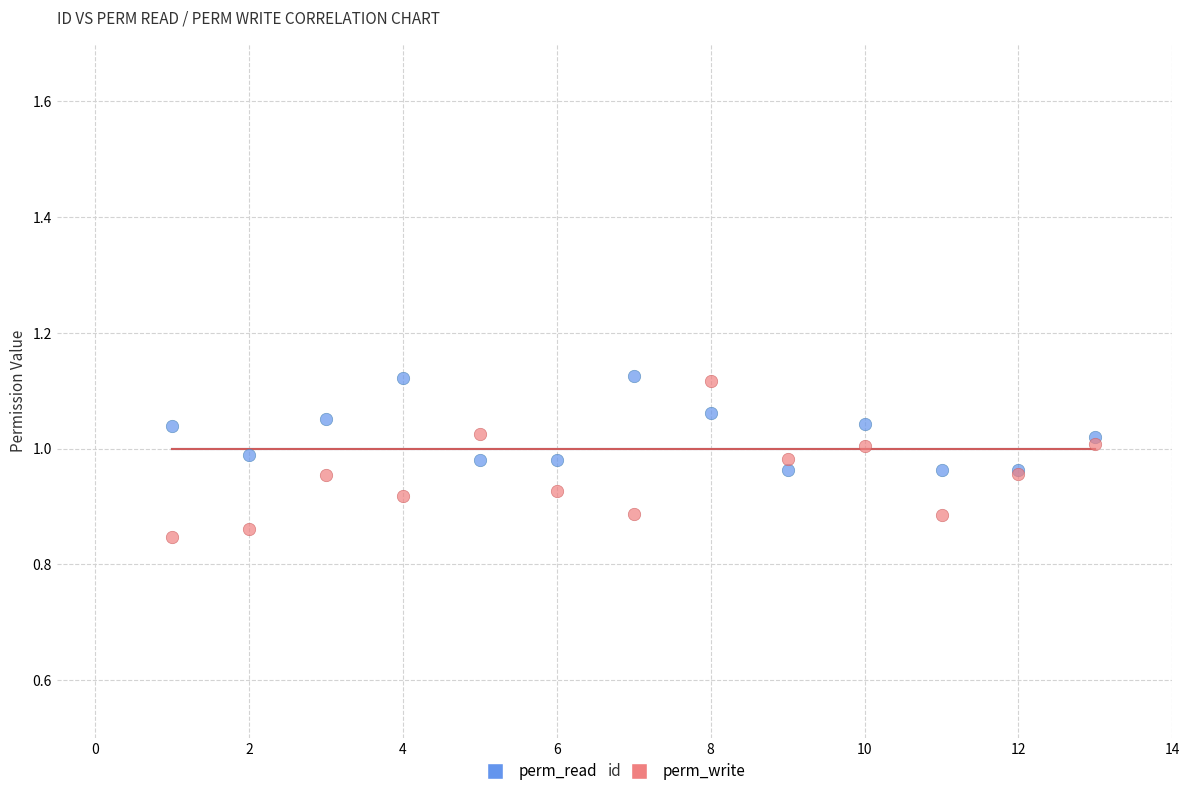

Which series reaches the minimum Y coordinate?

perm_write